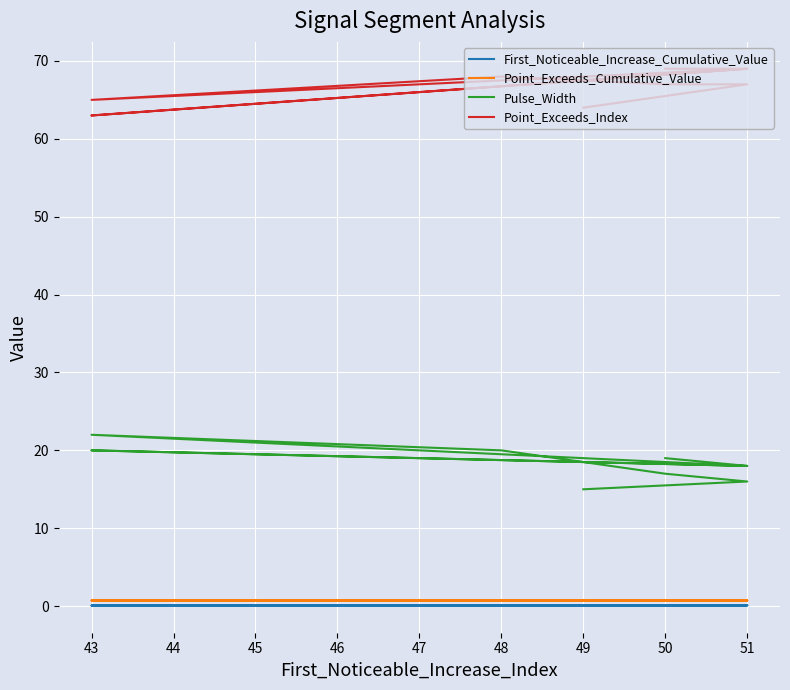

Does the chart display data point markers on the line(s)?

No